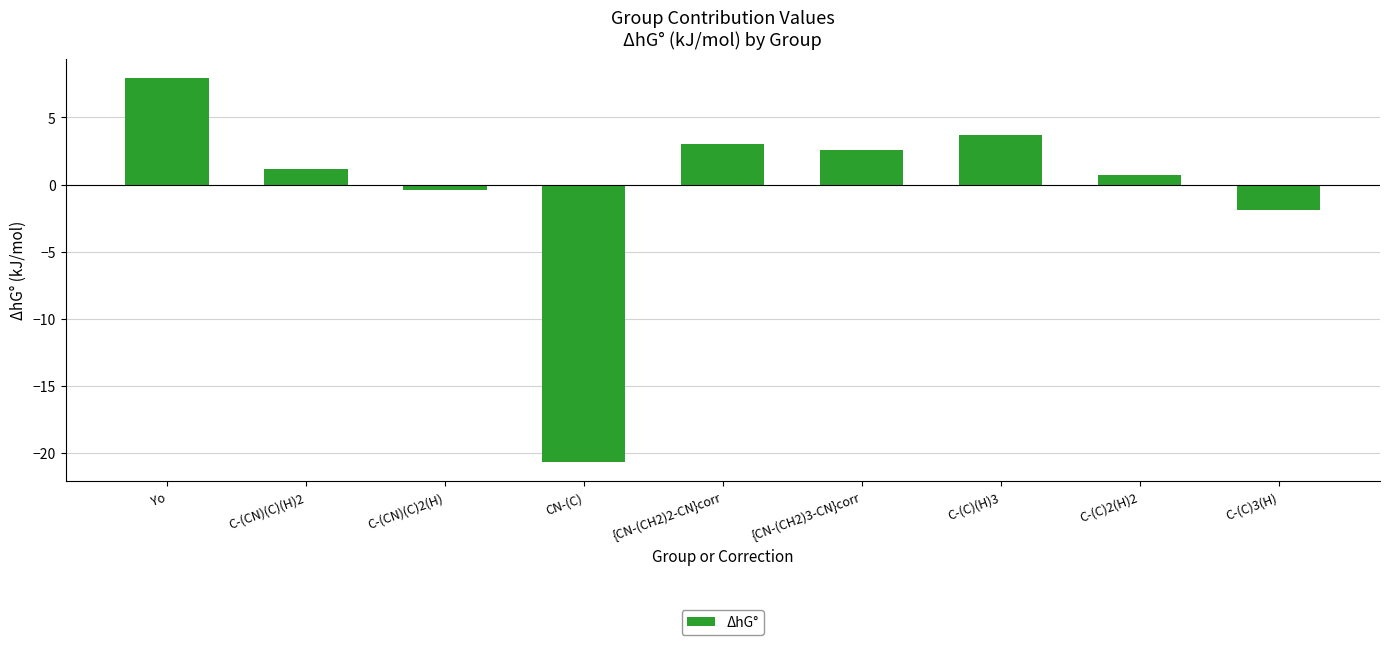

How many distinct data groups are displayed?

1